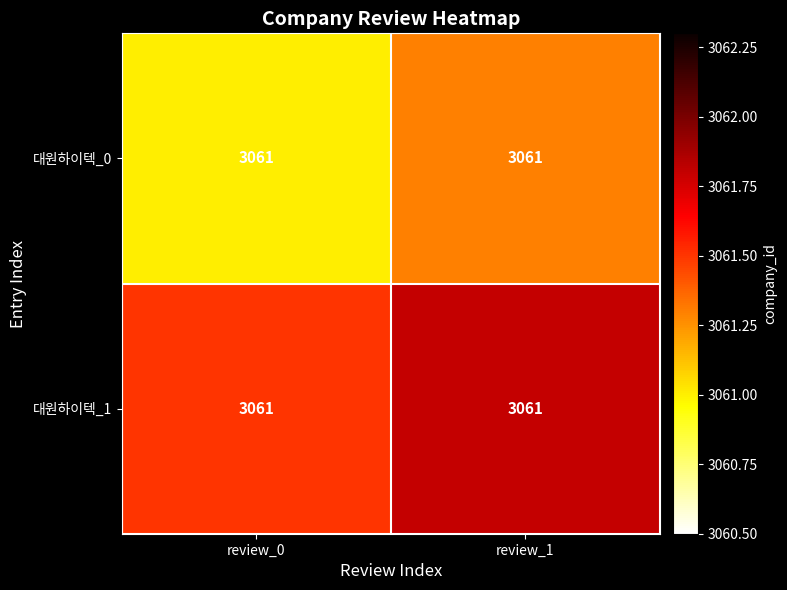

Rank the series by their average value, from highest to lowest.

대원하이텍_1, 대원하이텍_0